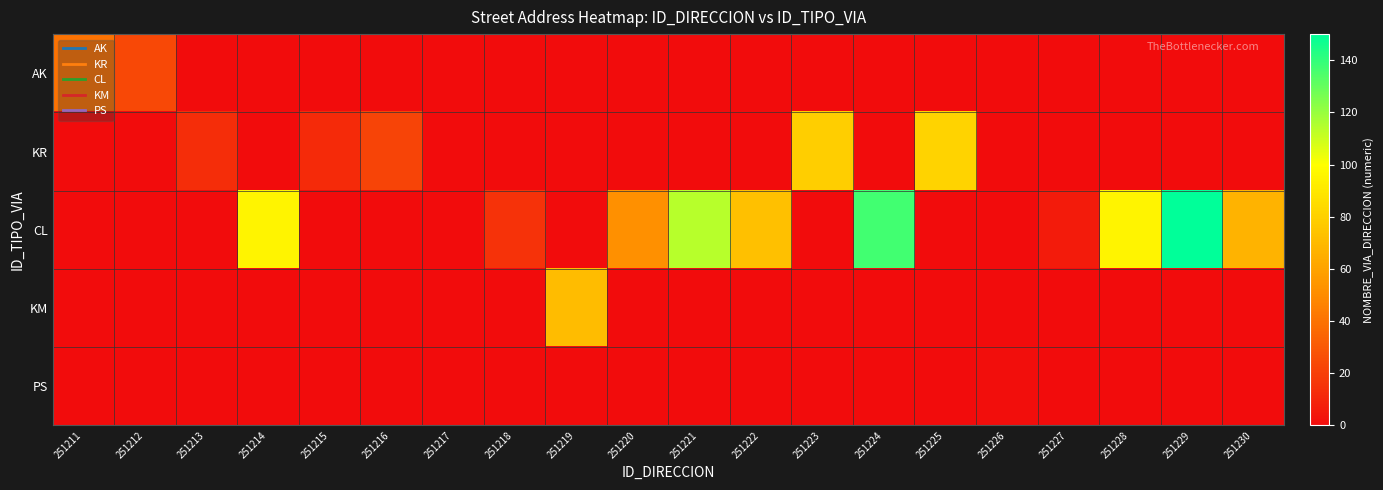

At how many categories does at least one series exceed 132?

2